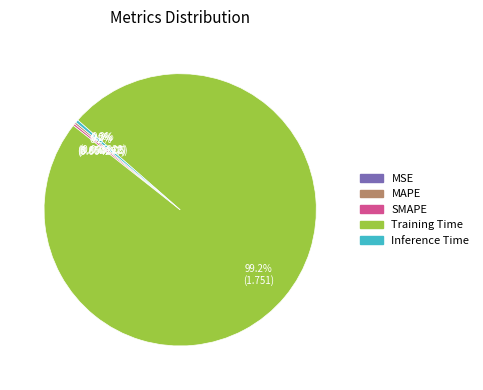

Which slice is the largest?

Training Time